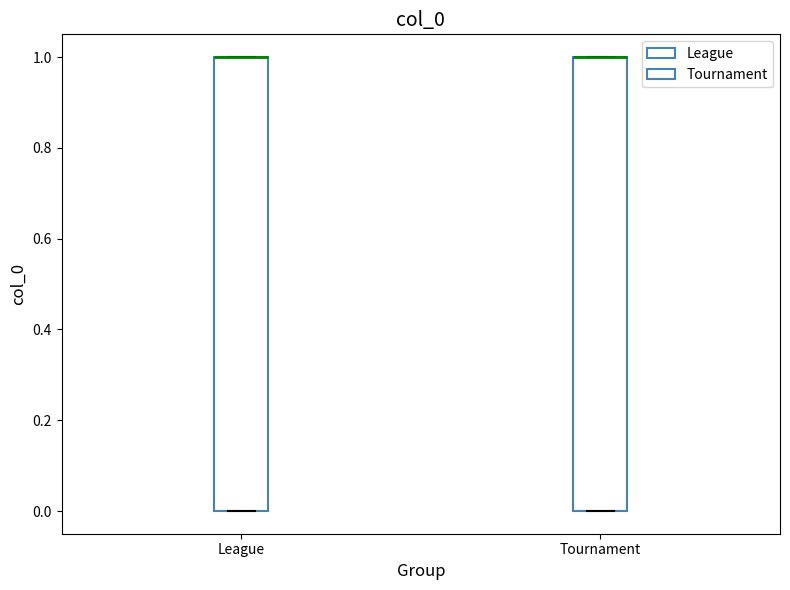

Where is the upper edge of the box for League on the y-axis? The values are not printed on the chart, so give them approximately, as read against the axis.

1